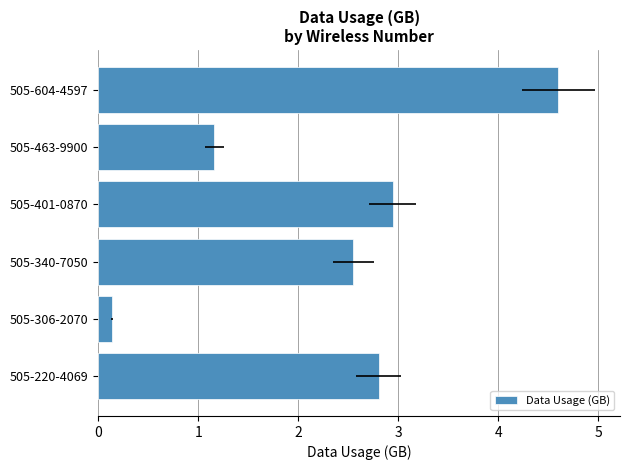

Between 505-463-9900 and 505-604-4597, which is larger?

505-604-4597